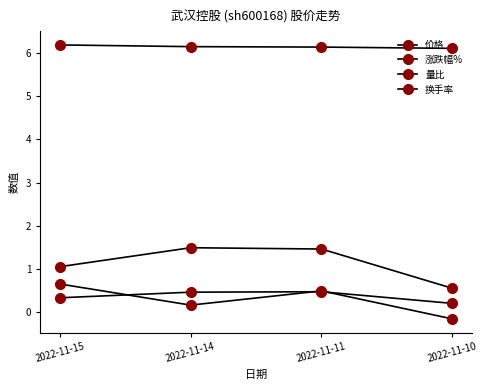

Where is the first local maximum for 涨跌幅%?

2022-11-11